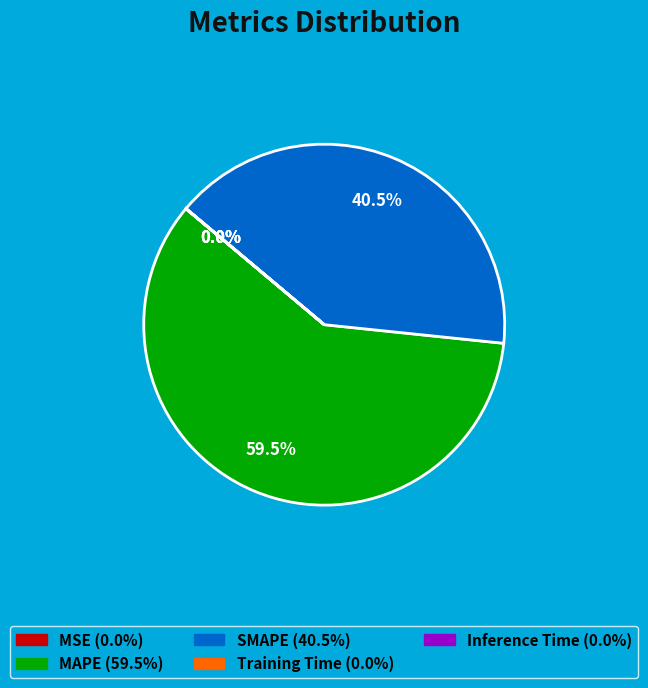

Is there any slice that represents more than half of the pie?

Yes